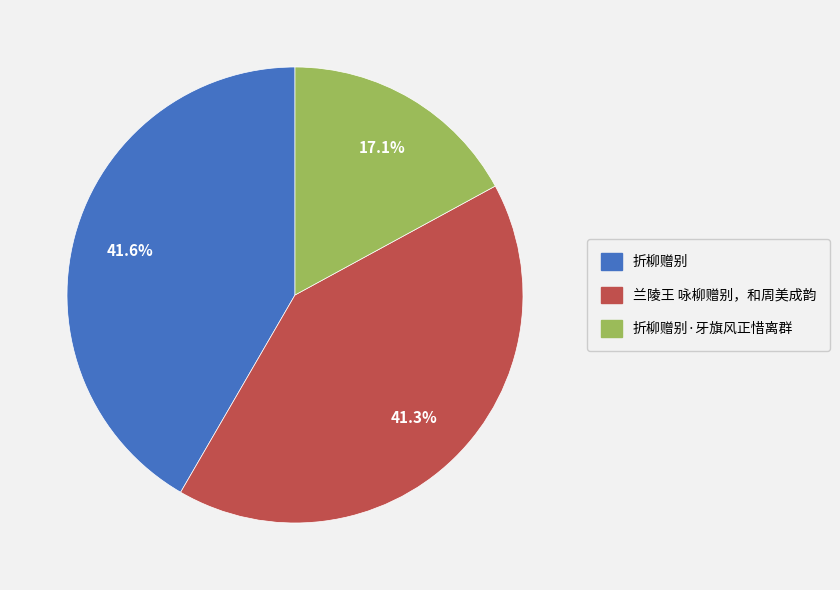

Does any single category account for the majority?

No